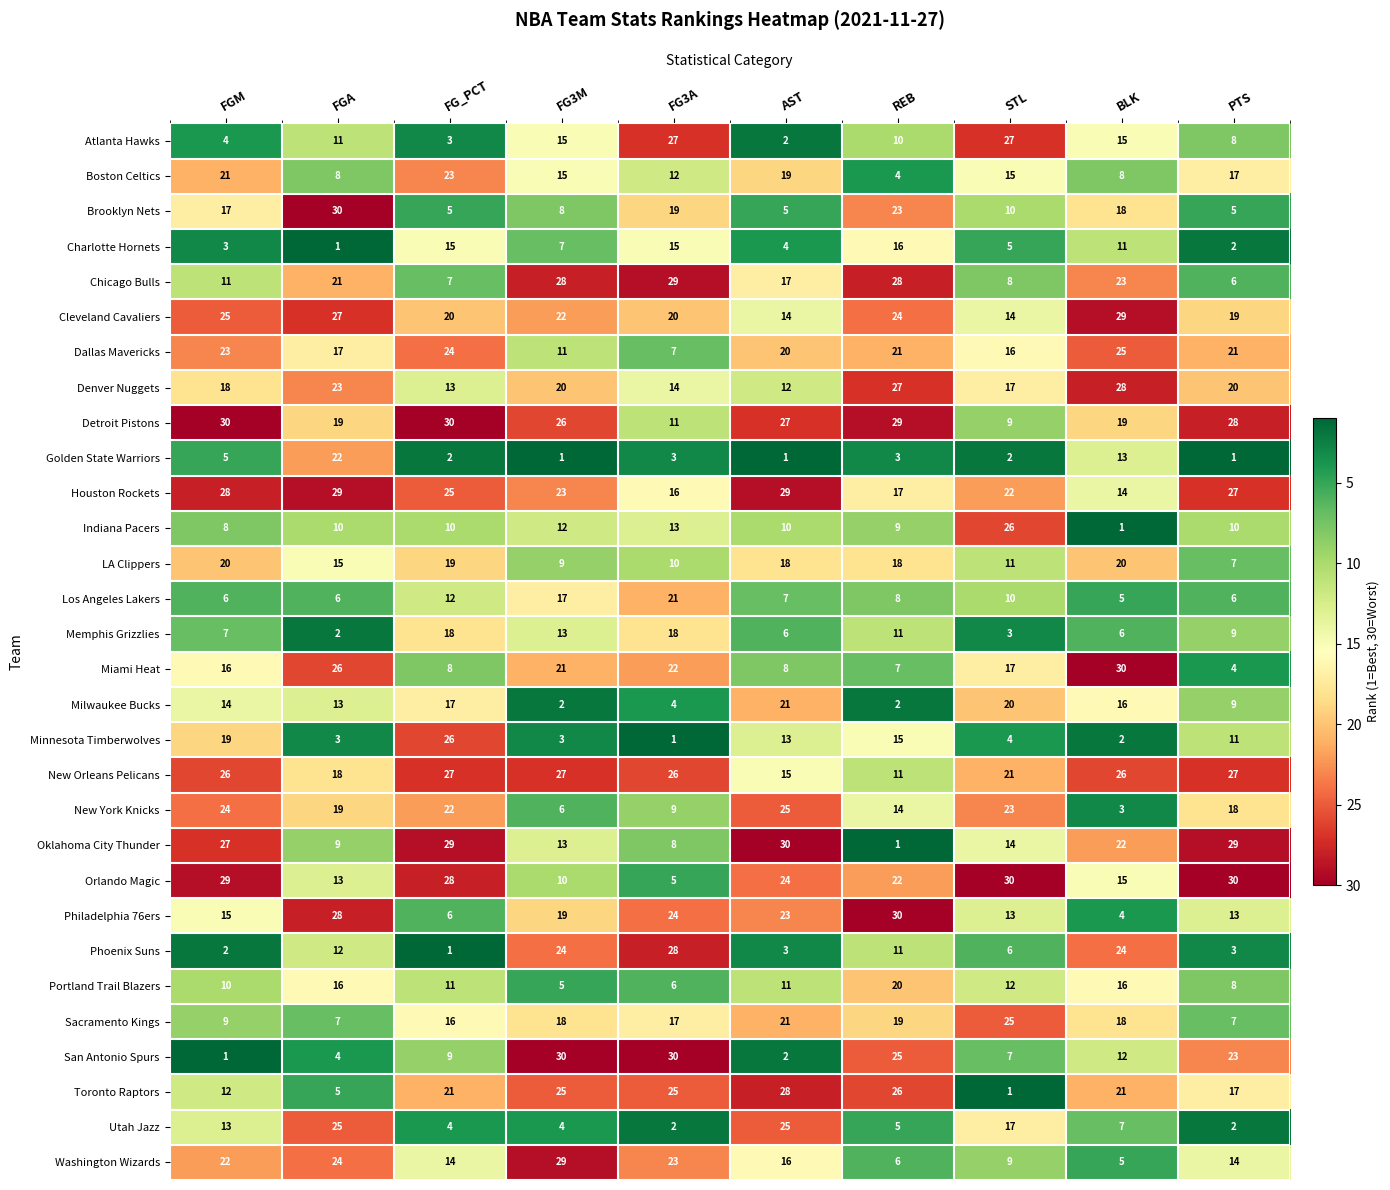

What is the spread (max minus min) of values at FGA?

29